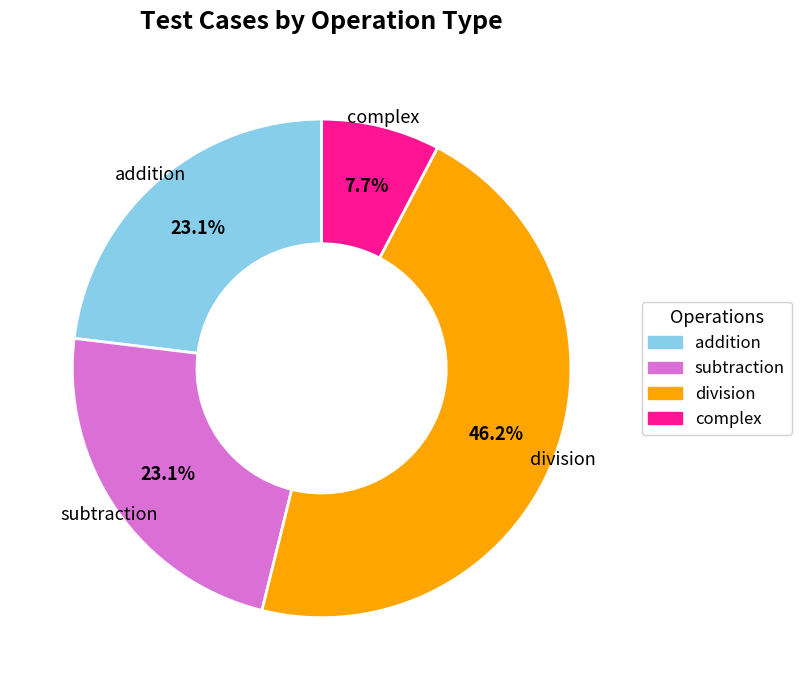

Which slice is the largest?

division